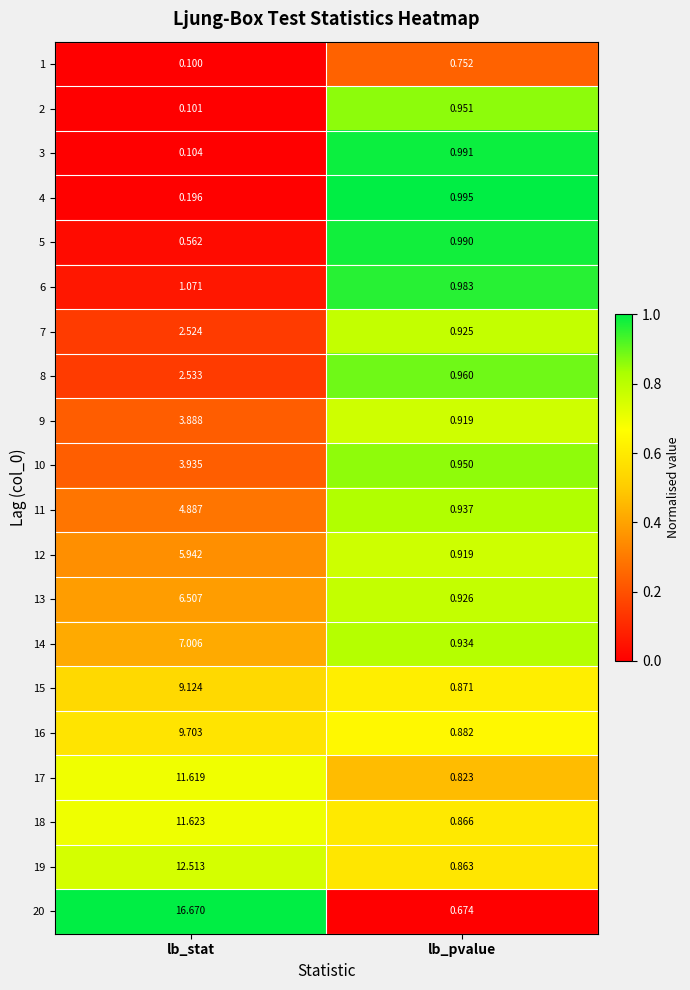

At which label does 17 first exceed 11?

lb_stat